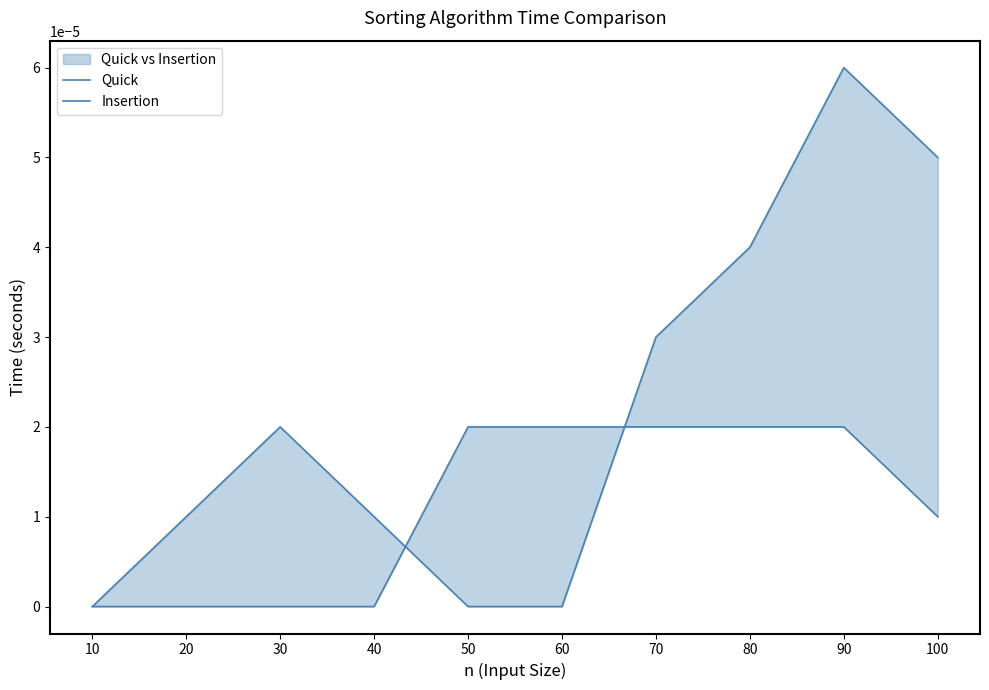

List the series in order of their peak value, lowest first.

Insertion, Quick